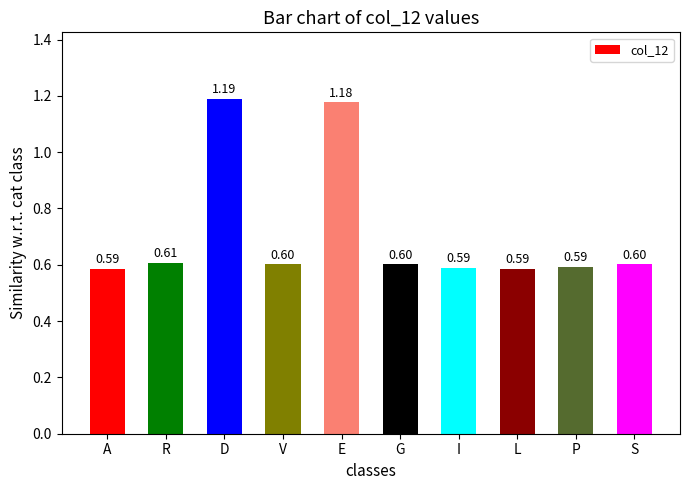

True or false: the data shows 0.2 at R.

False